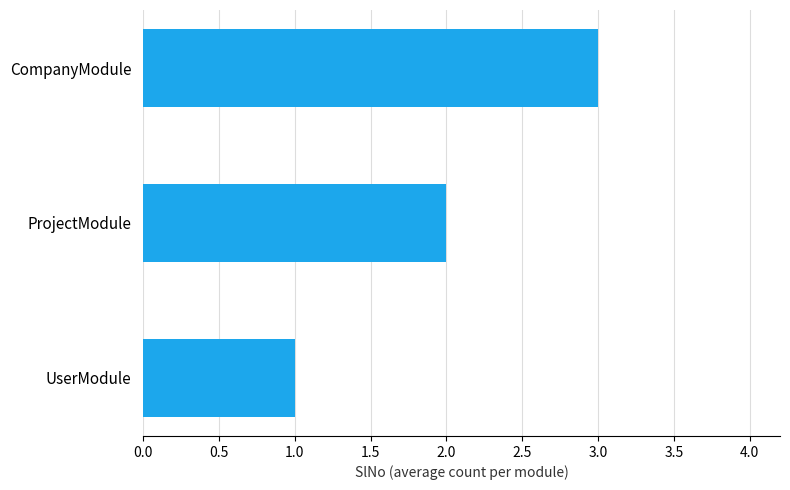

List the labels in order of value, smallest first.

UserModule, ProjectModule, CompanyModule